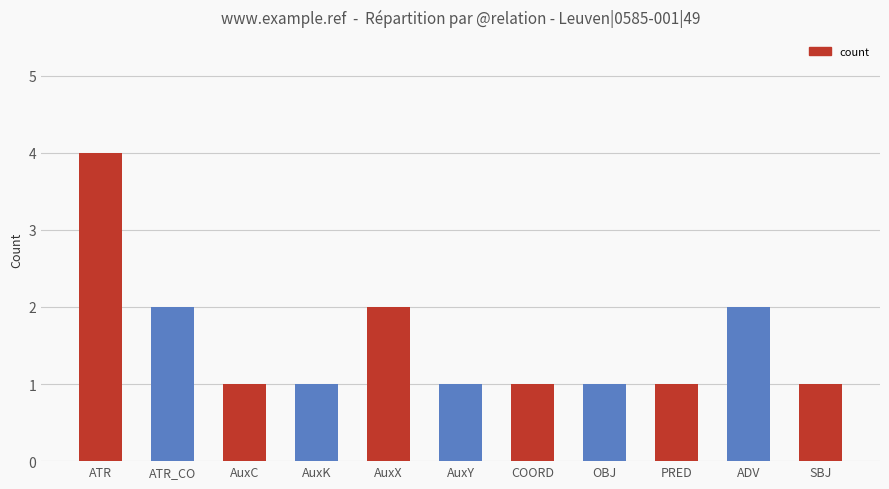

What is the sum of all values?

17